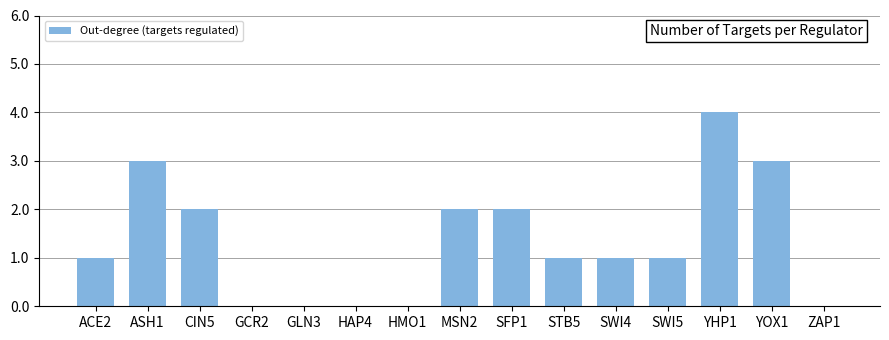

Which has a higher value, SWI5 or SFP1?

SFP1